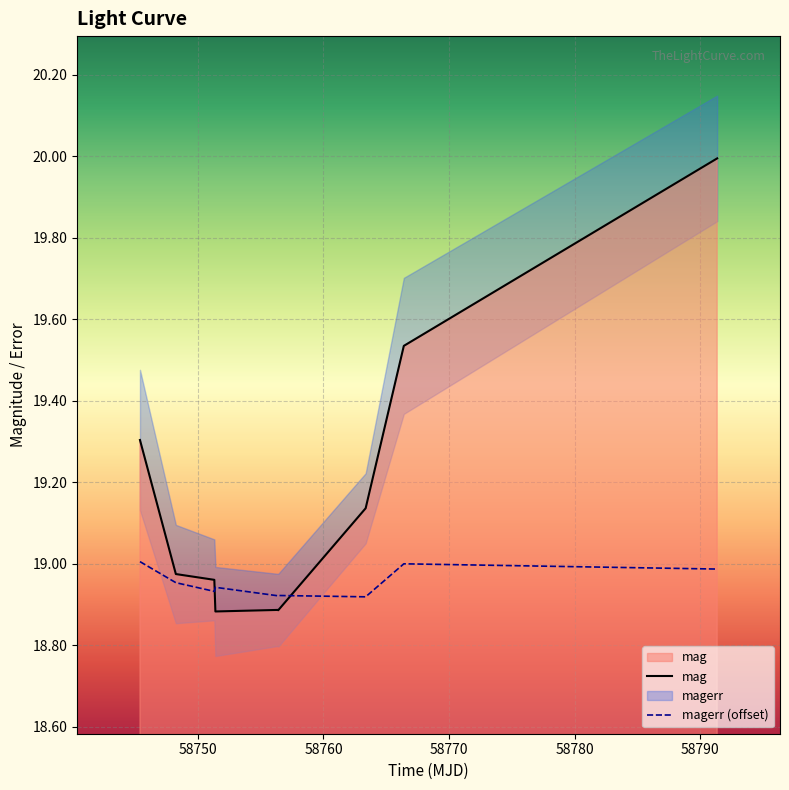

How many intersections are there between magerr (offset) and mag?

2